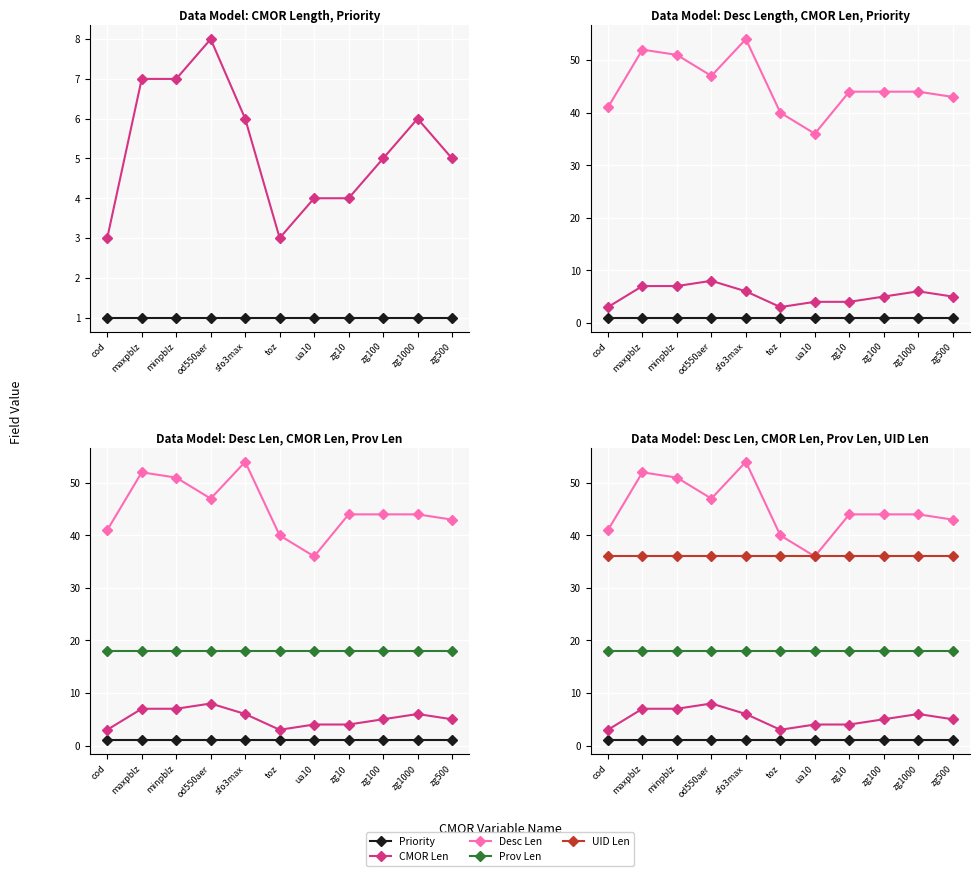

Reading right to left, what are all the values shown in this chart?

Priority: 1	1	1	1	1	1	1	1	1	1	1
CMOR Len: 5	6	5	4	4	3	6	8	7	7	3
Desc Len: 43	44	44	44	36	40	54	47	51	52	41
Prov Len: 18	18	18	18	18	18	18	18	18	18	18
UID Len: 36	36	36	36	36	36	36	36	36	36	36